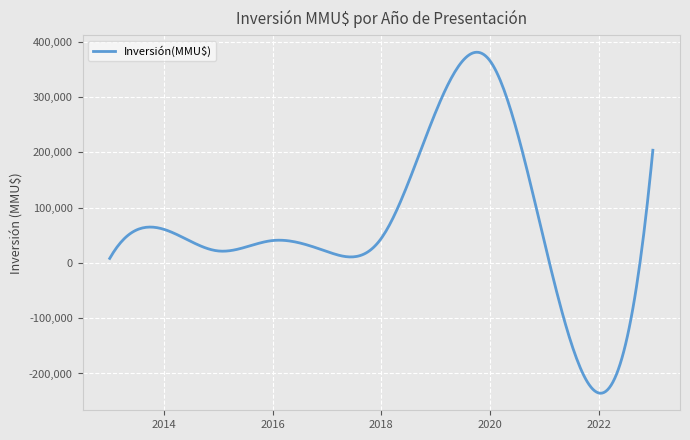

What is the greatest value displayed?

381350.7